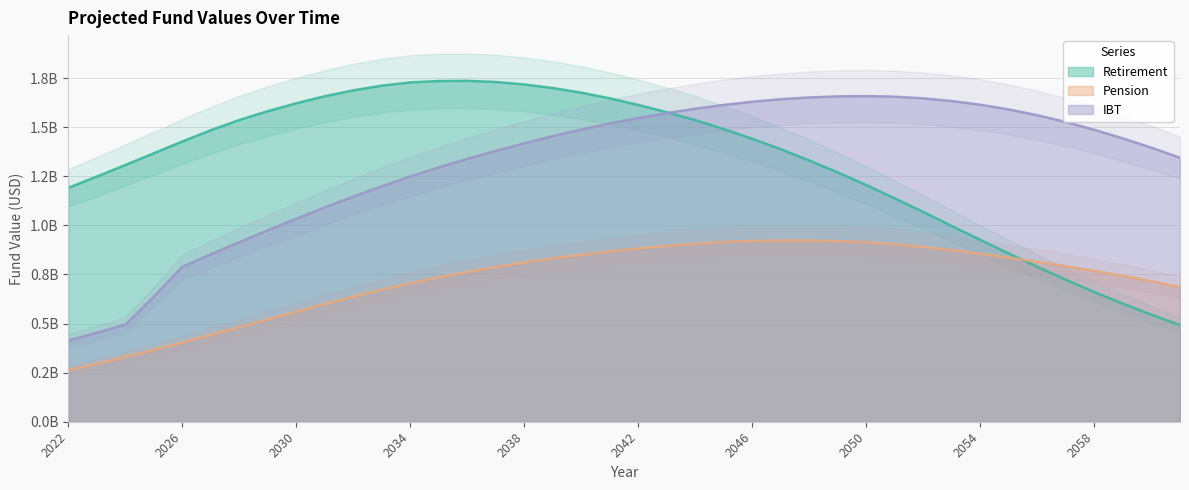

Is it true that Pension equals 922936825 at 2048?

True